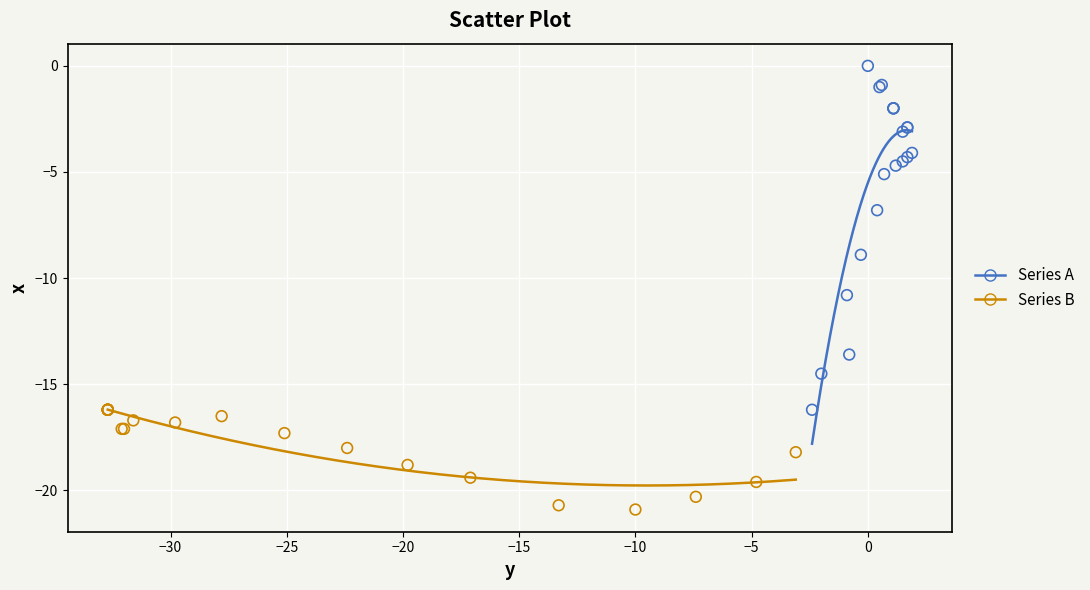

Which series reaches the minimum Y coordinate?

Series B